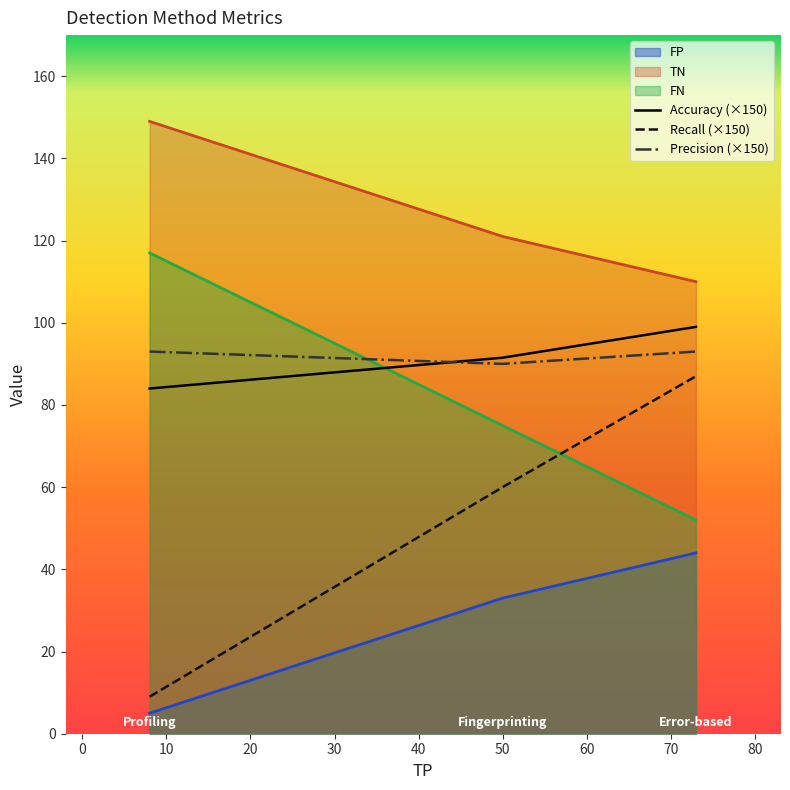

At which label does FN reach its minimum?

Error-based